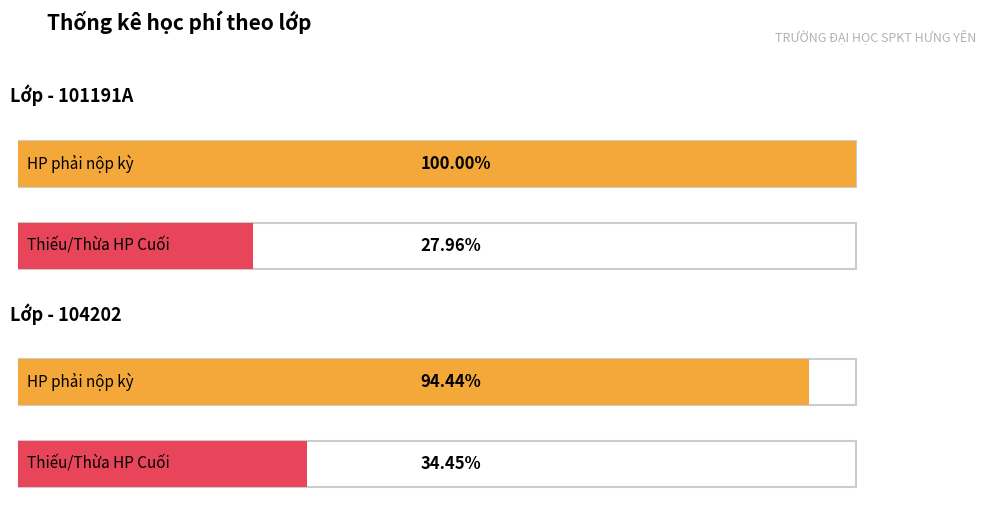

What is the label of the 2nd bar from the right?

101191A